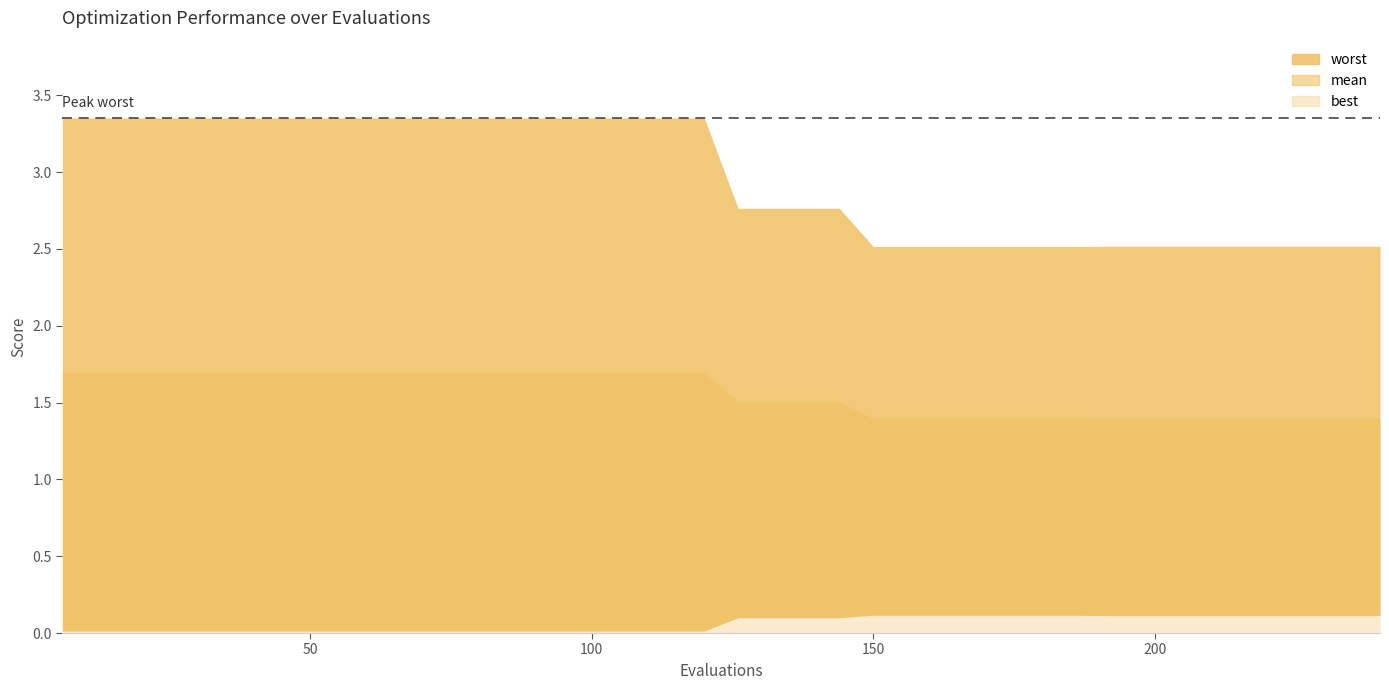

What is the average value of the best series?

0.1